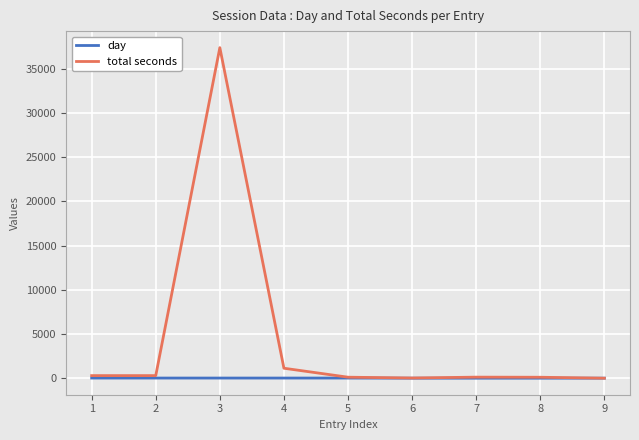

True or false: total seconds has a value of 291 at 1.

True